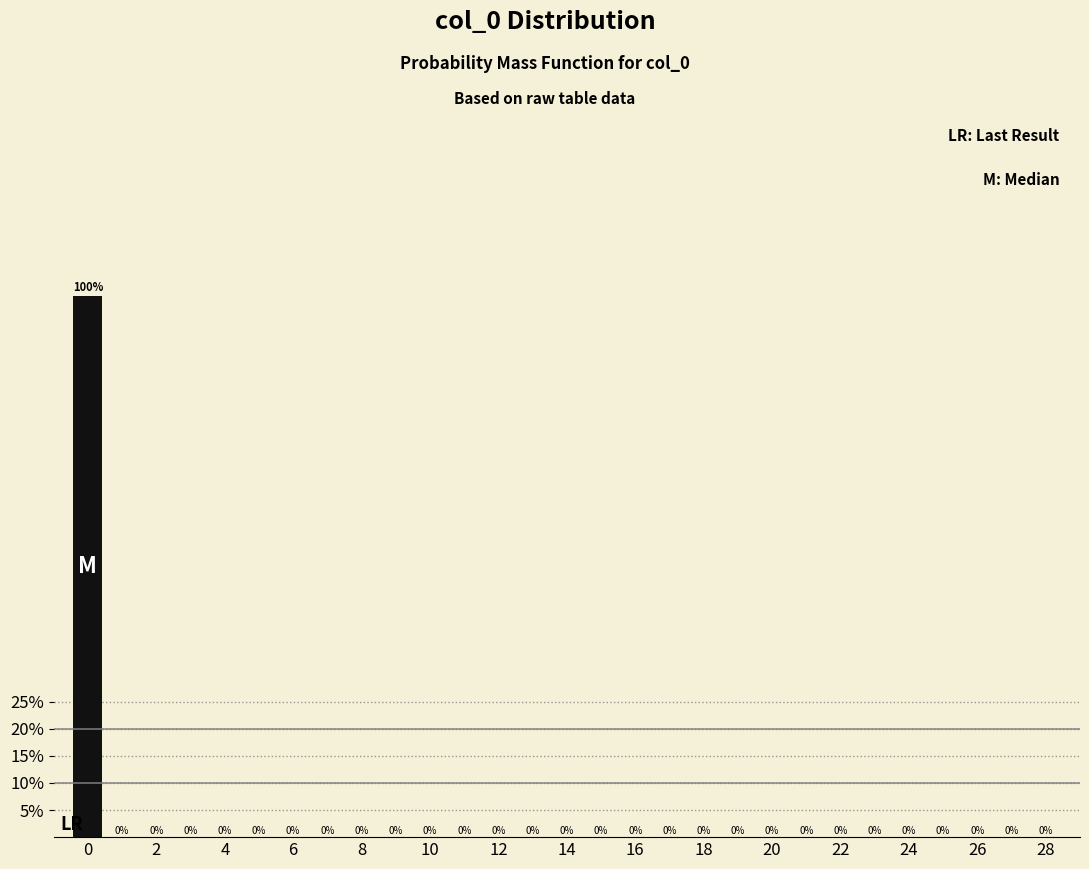

How tall is the bar that spans -0.5 to 0.5 on the x-axis? The bar edges are not printed on the chart, so give them approximately, as read against the axis.

100